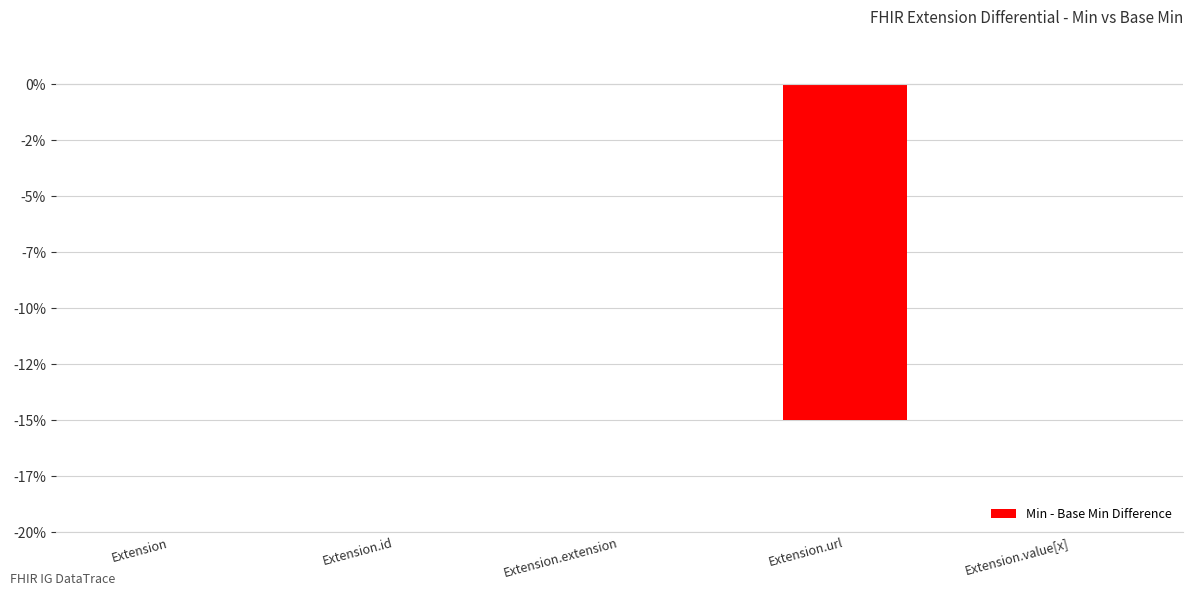

Are the bars grouped side by side (vs. stacked)?

No